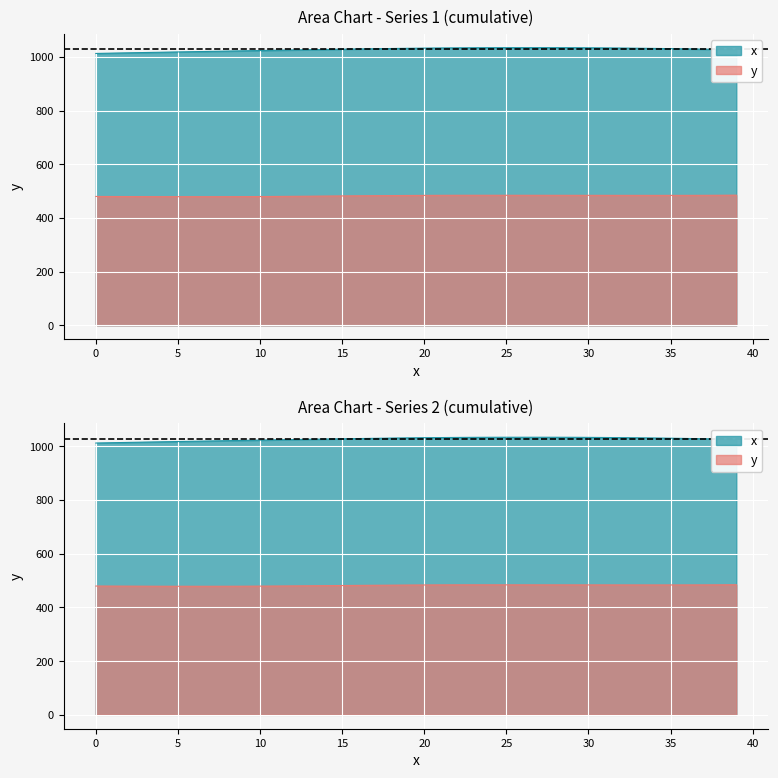

Between 10 and 13, which is larger?

13